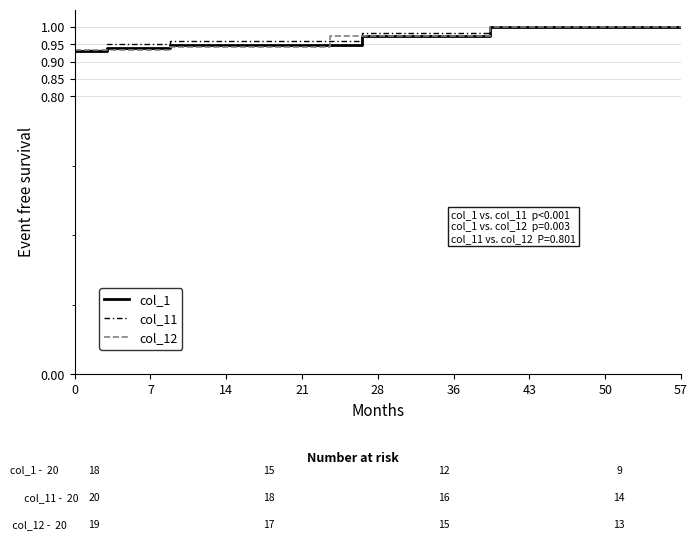

Reading left to right, extract all data points from this chart.

col_1: 0.9	0.9	0.9	0.9	0.9	0.9	0.9	0.9	0.9	1.0	1.0	1.0	1.0	1.0	1.0	1.0	1.0	1.0	1.0	1.0
col_11: 0.9	1.0	1.0	1.0	1.0	1.0	1.0	1.0	1.0	1.0	1.0	1.0	1.0	1.0	1.0	1.0	1.0	1.0	1.0	1.0
col_12: 0.9	0.9	0.9	0.9	0.9	0.9	0.9	0.9	1.0	1.0	1.0	1.0	1.0	1.0	1.0	1.0	1.0	1.0	1.0	1.0